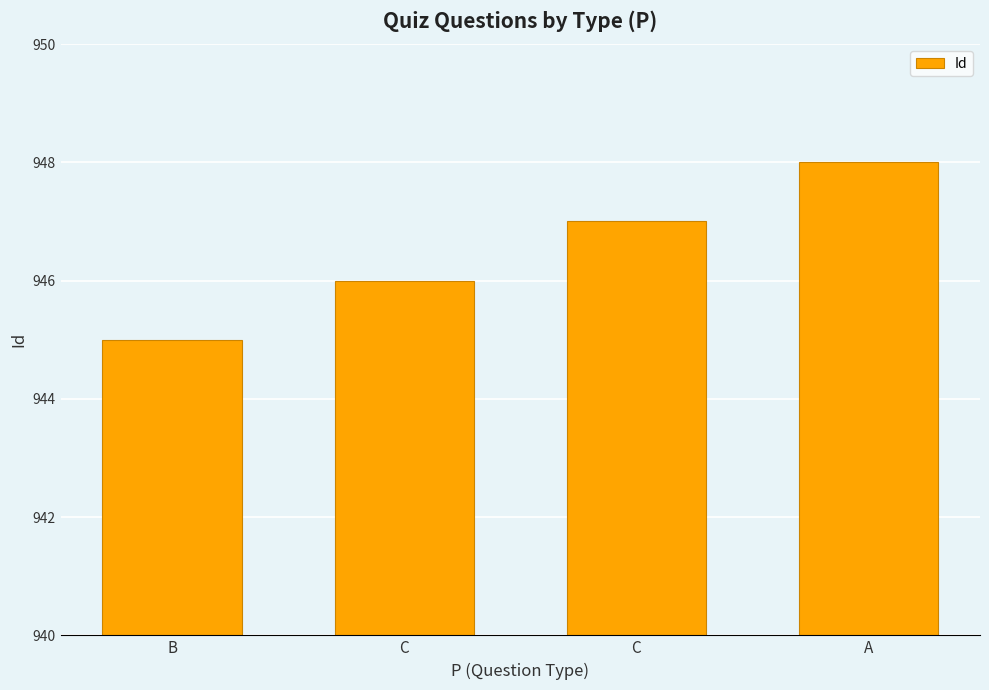

What is the label of the 1st bar from the left?

B